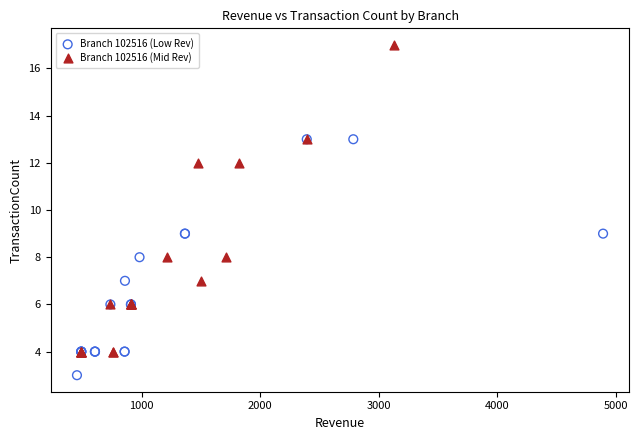

Which series reaches the maximum Y coordinate?

Branch 102516 (Mid Rev)